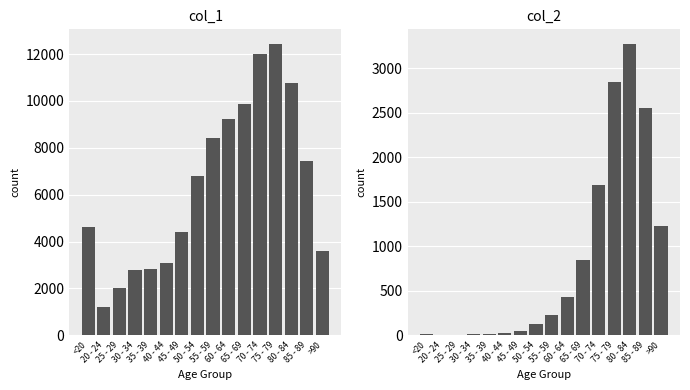

How many bars are there in total?

32